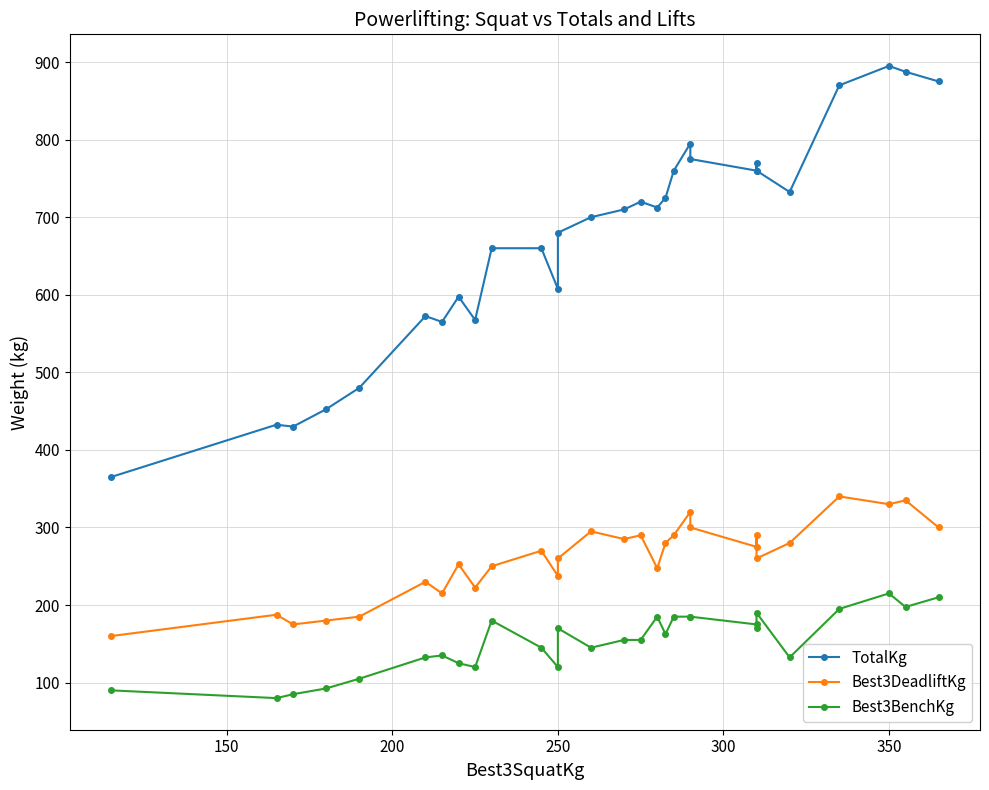

What is the sum of all Best3DeadliftKg values?

7542.5